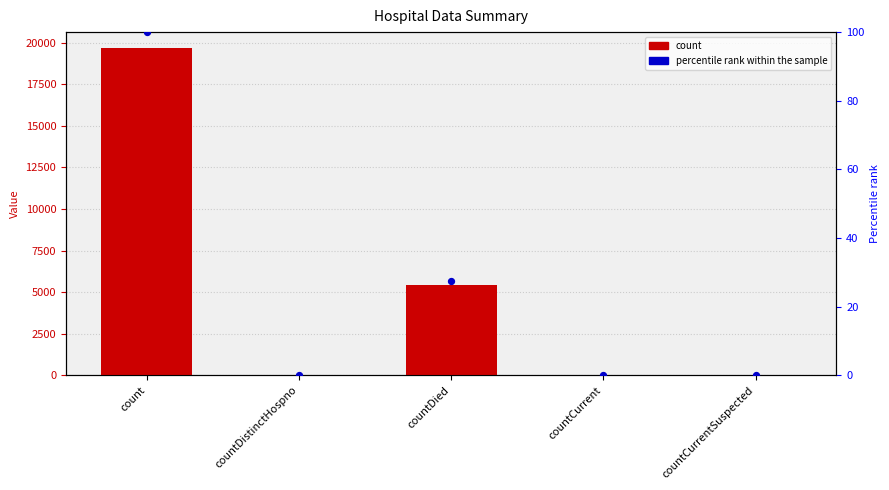

Which series contains the lowest Y value?

count